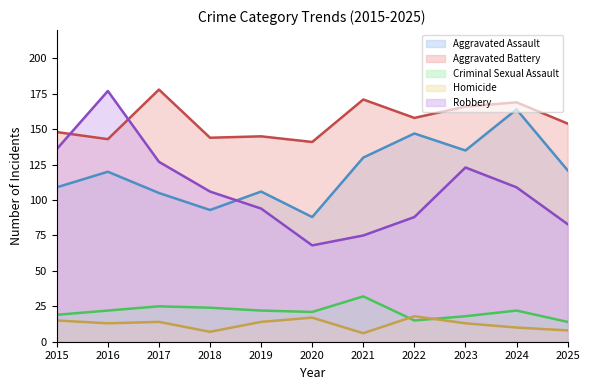

What is the difference between the Aggravated Assault values at 2017 and 2023?

30